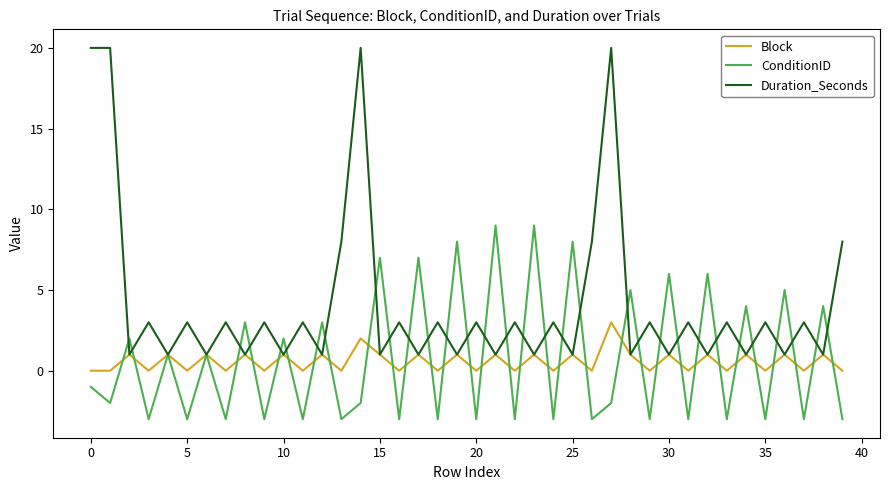

True or false: Block and ConditionID intersect in this chart.

True